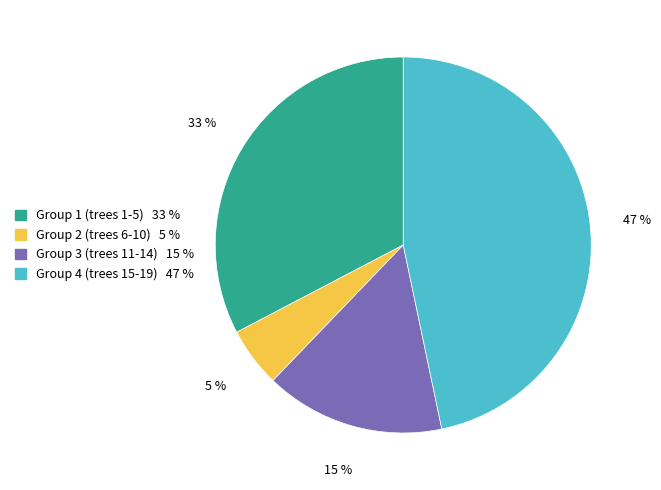

Is there any slice that represents more than half of the pie?

No